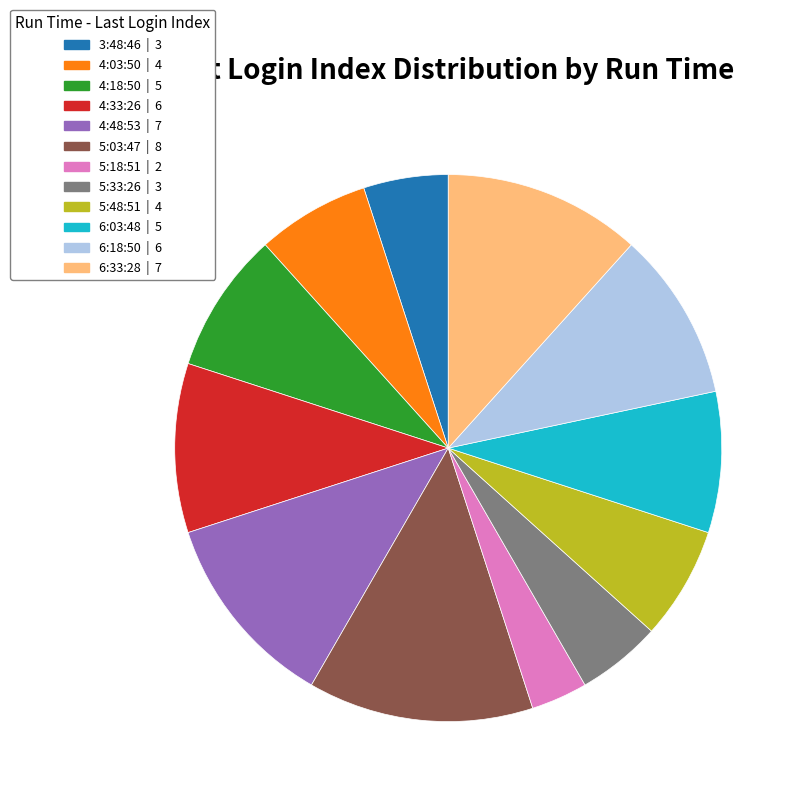

Which slice is the largest?

5:03:47